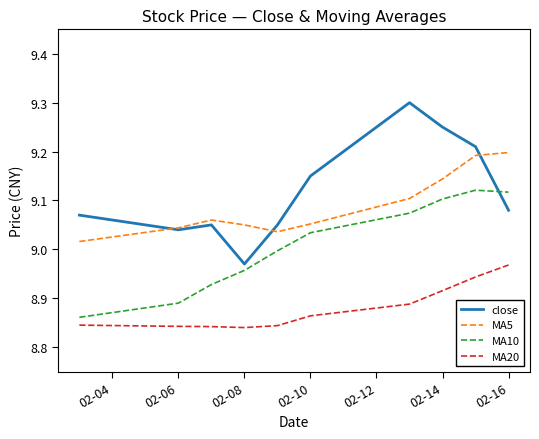

What is the maximum value shown in the chart?

9.3